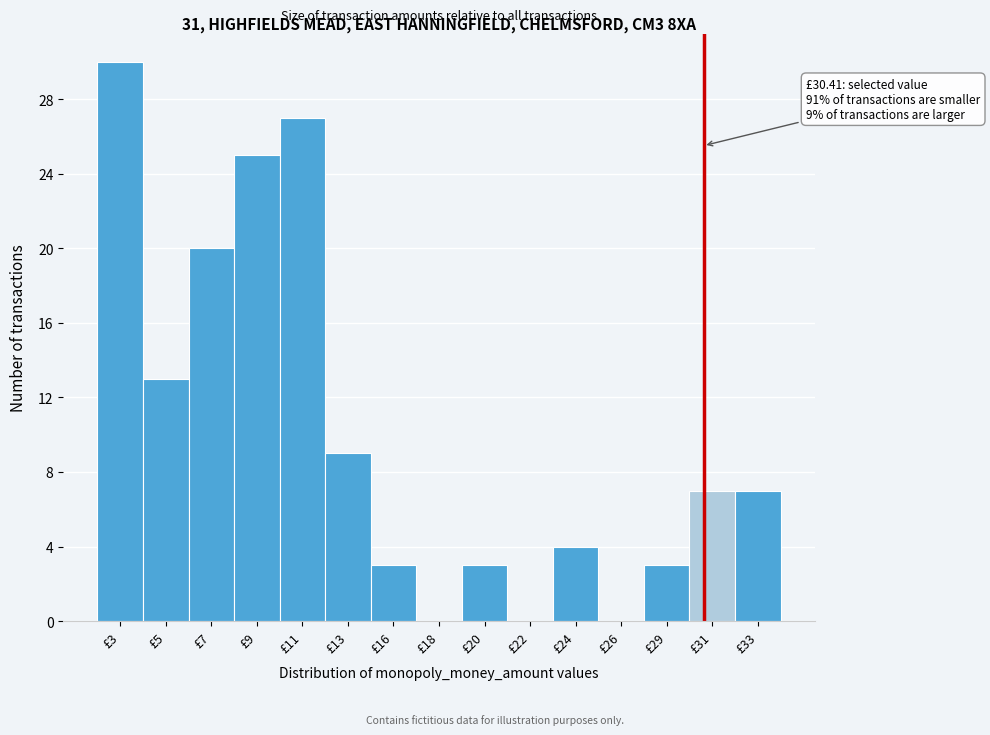

Reading left to right, list all the values displayed in this chart.

£3=30	£5=13	£7=20	£9=25	£11=27	£13=9	£16=3	£18=0	£20=3	£22=0	£24=4	£26=0	£29=3	£31=7	£33=7